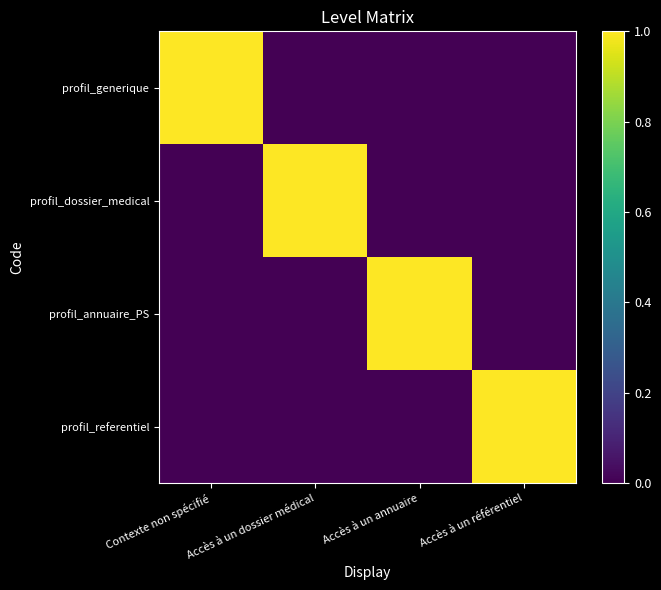

Which series has the widest spread of values?

profil_generique